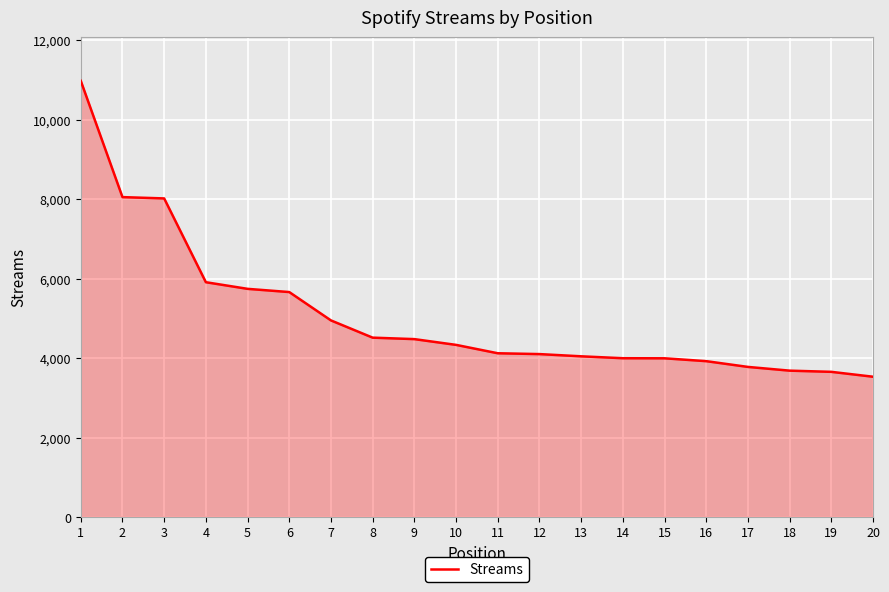

Is it true that the value at 4 is 8169?

False